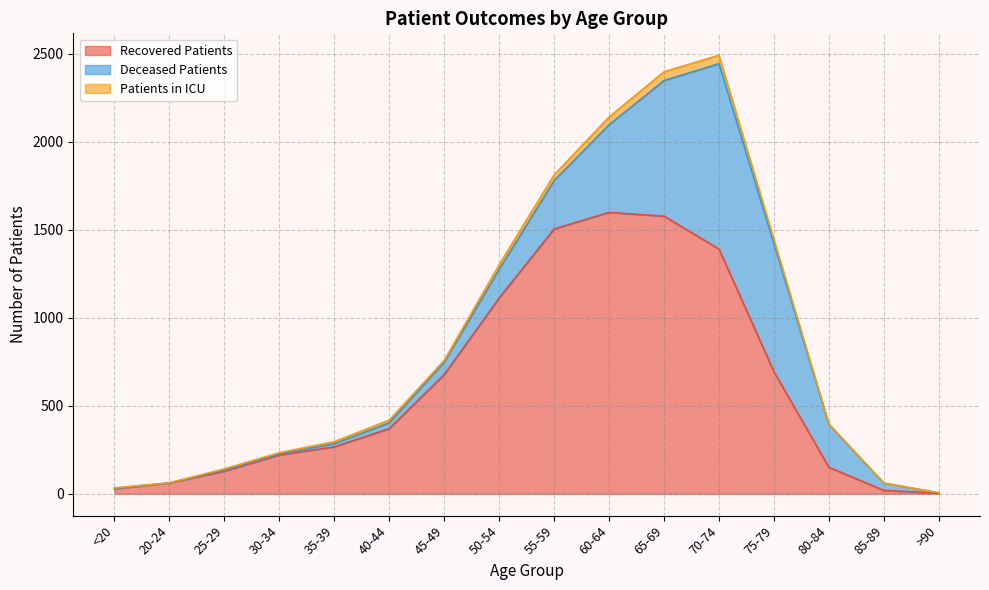

True or false: recovered_patients has more than 1 points higher than both neighbors.

False